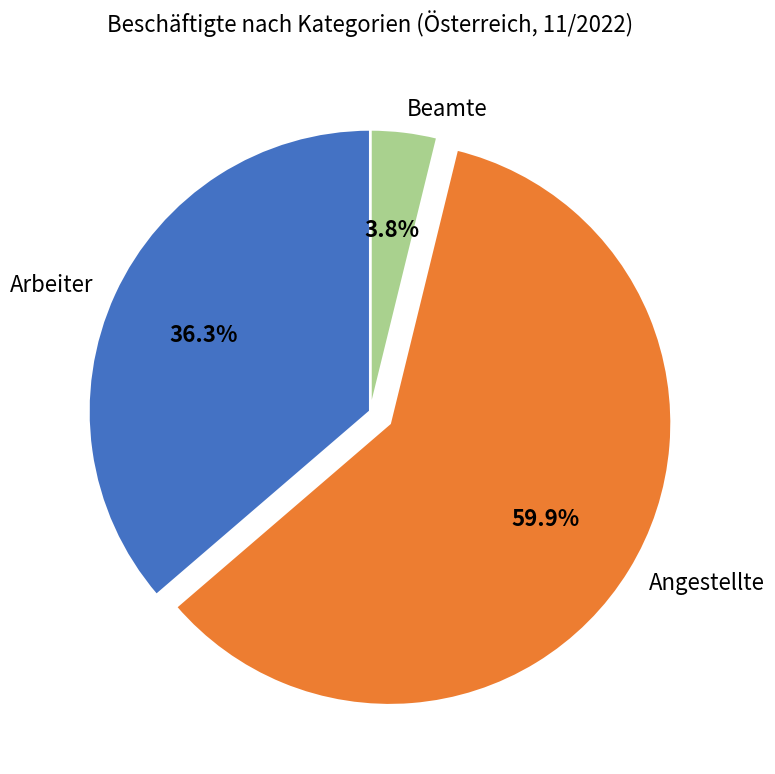

How many slices are in this pie chart?

3